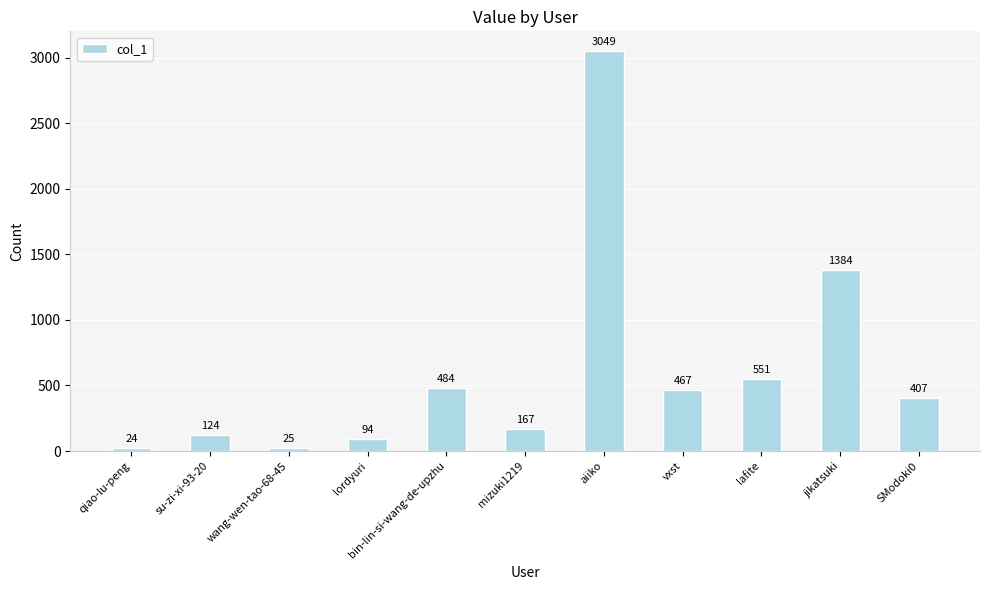

At which category does the chart reach its peak across all series?

aiiko